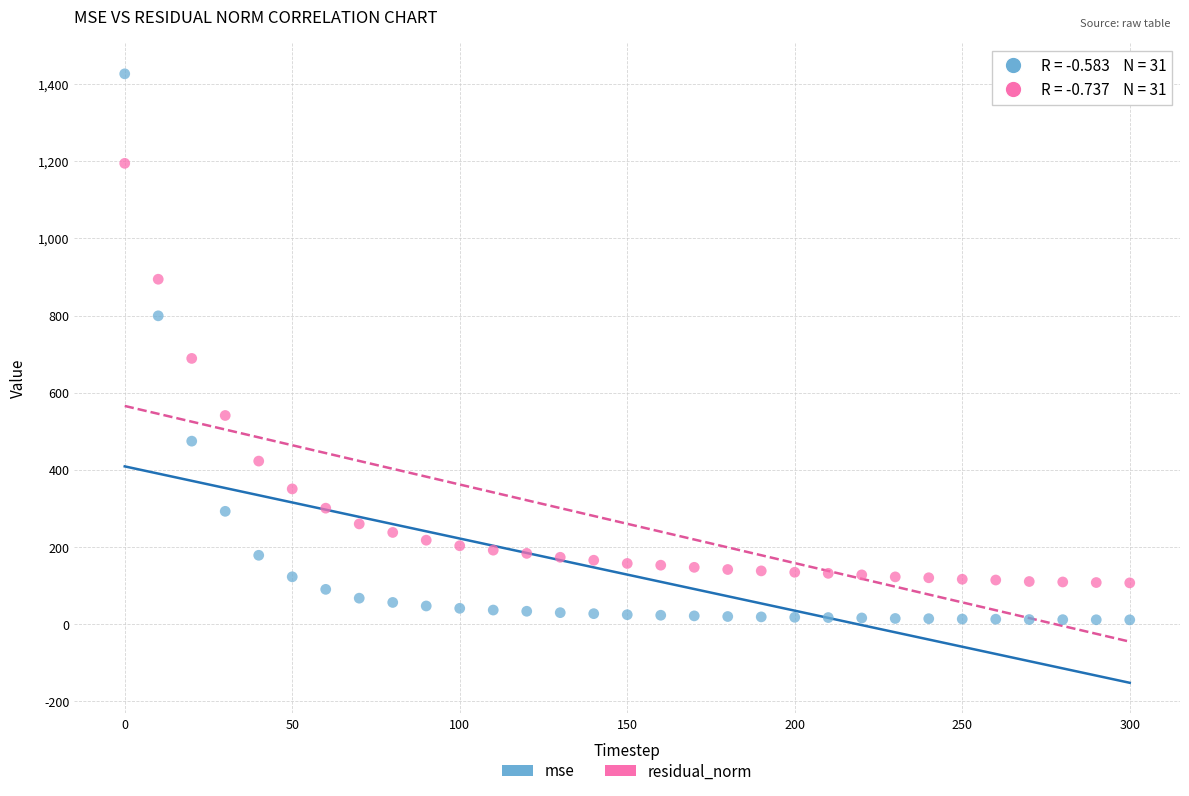

What are all the series names shown in the legend?

mse, residual_norm